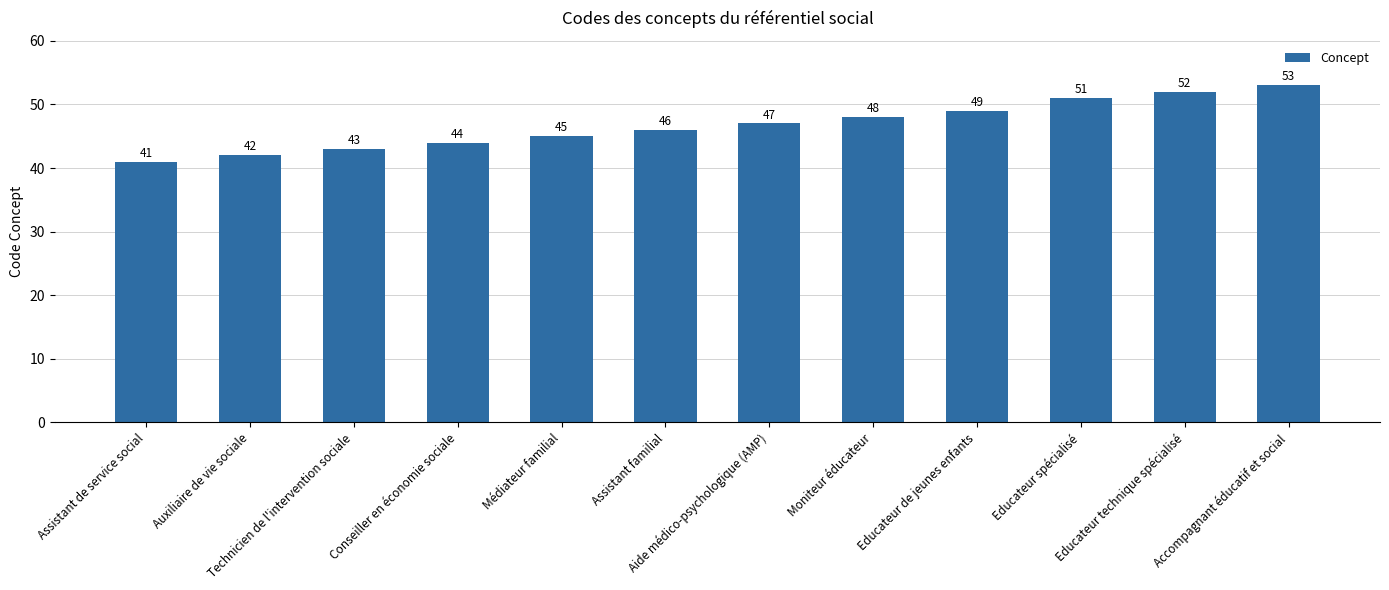

How many categories are shown in the chart?

12